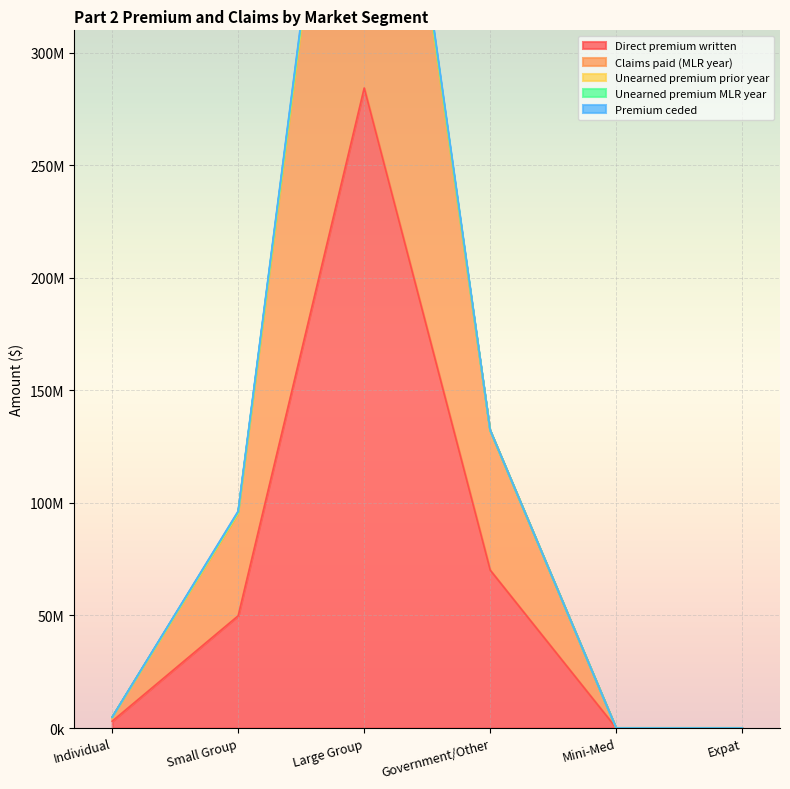

The Unearned premium prior year series shows 2196081 at Large Group. True or false?

True